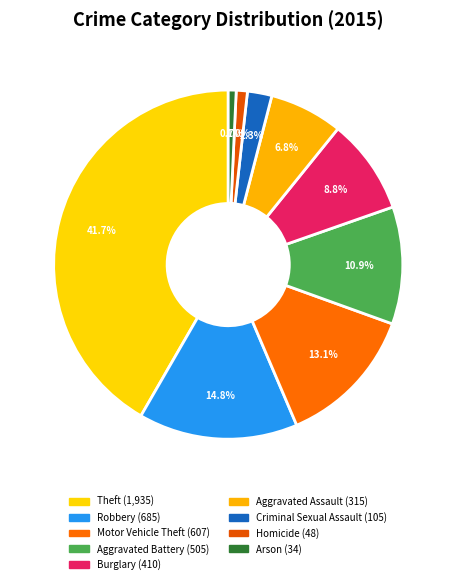

Does Aggravated Battery represent more than half of the total?

No